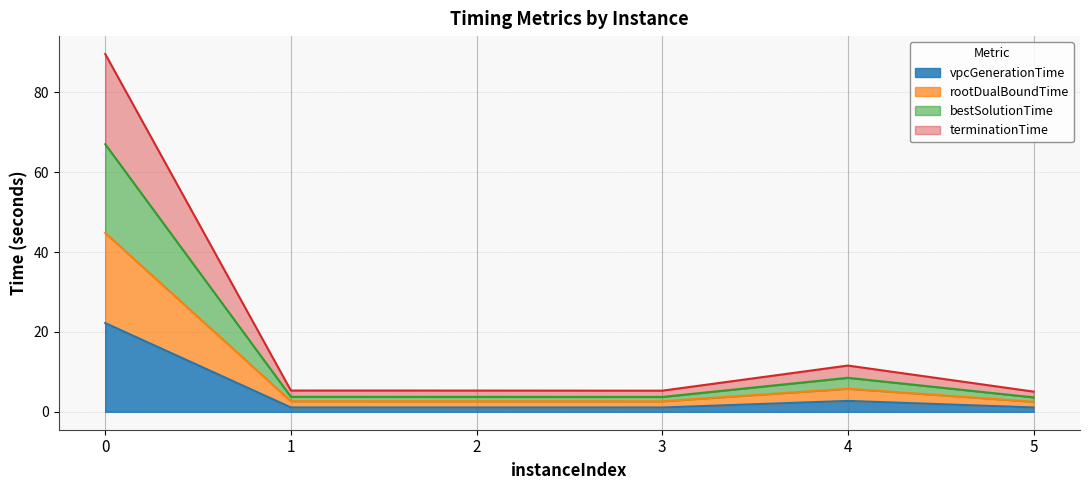

What is the minimum value shown in the chart?

1.1